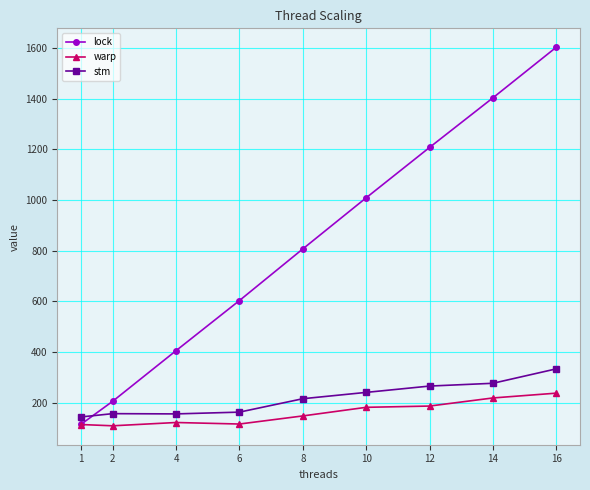

How many categories are shown in the chart?

9